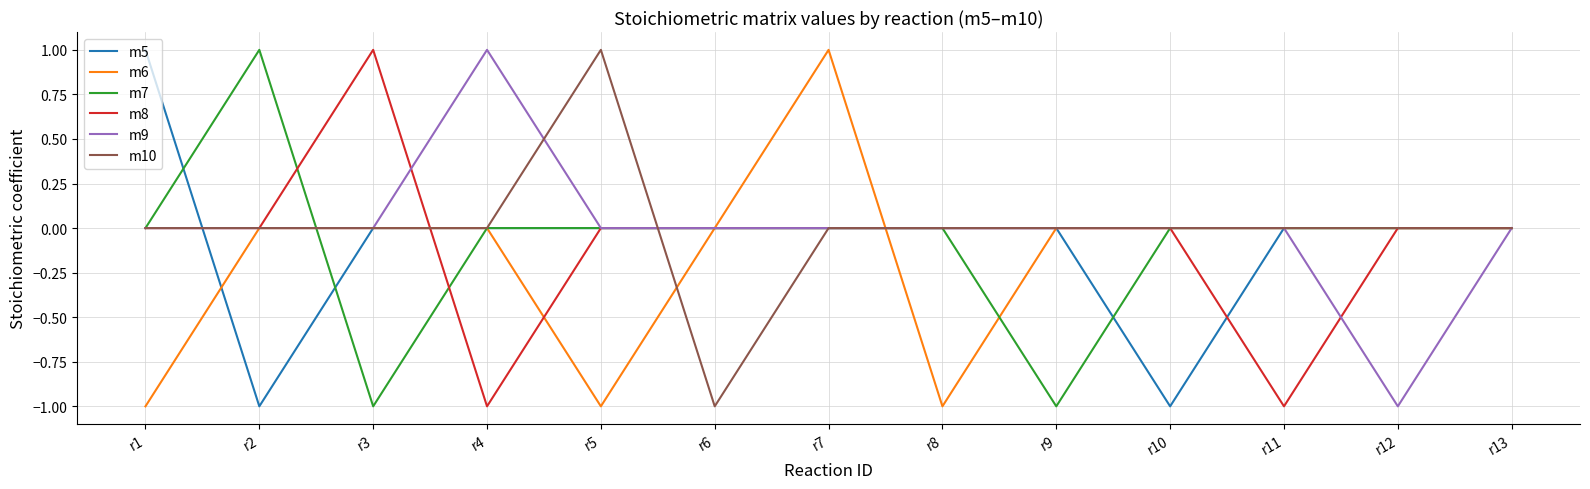

At which category is the sum across all series the highest?

r7